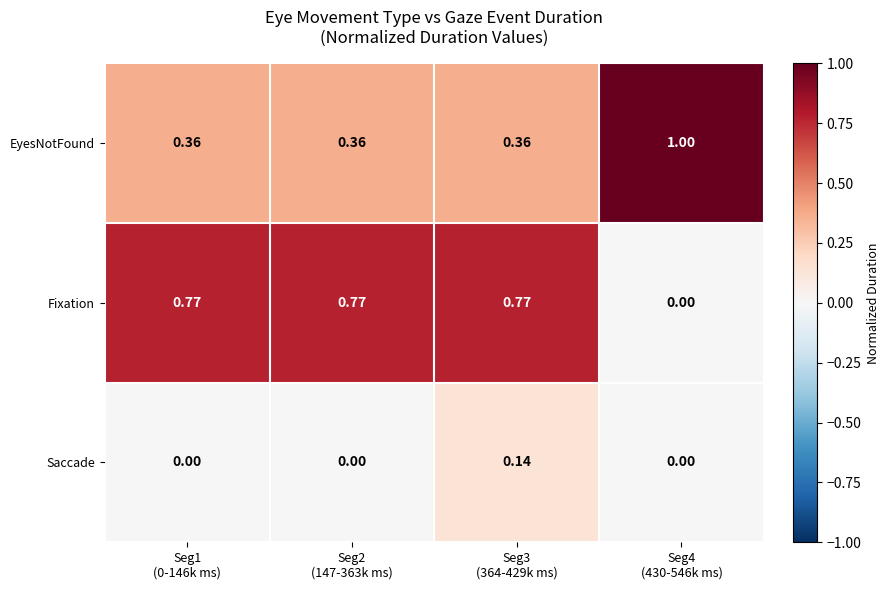

Which series has the widest spread of values?

Fixation